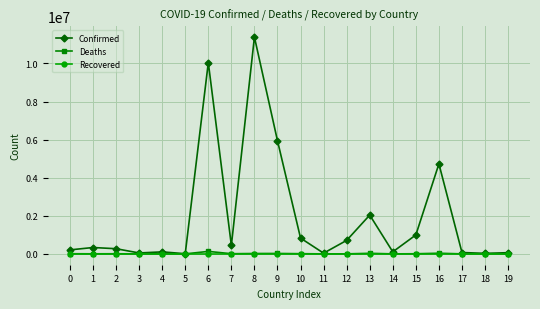

How many categories are shown in the chart?

20